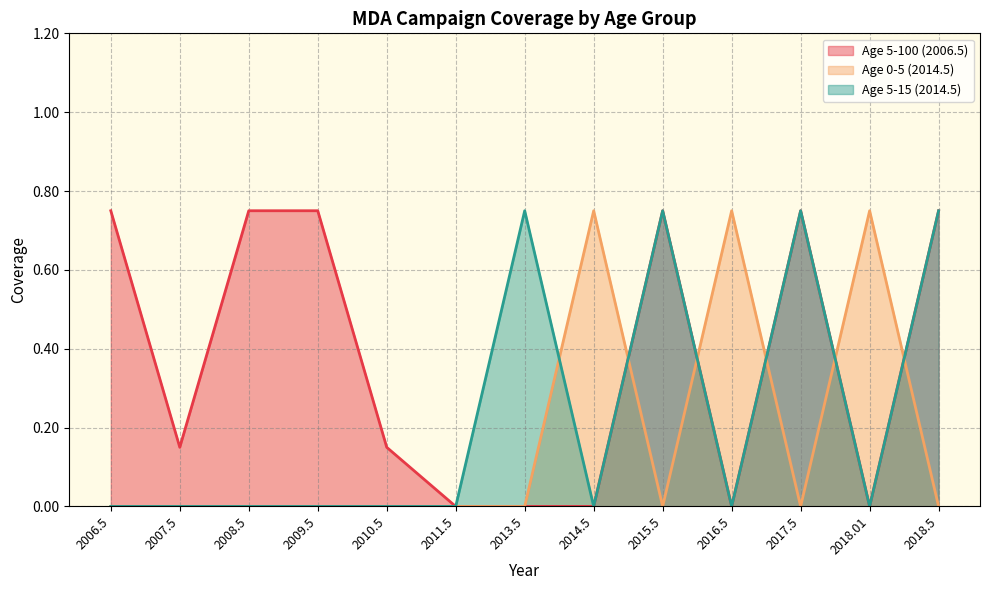

True or false: Age 5-15 (2014.5) has a value of 0.0 at 2016.5.

True